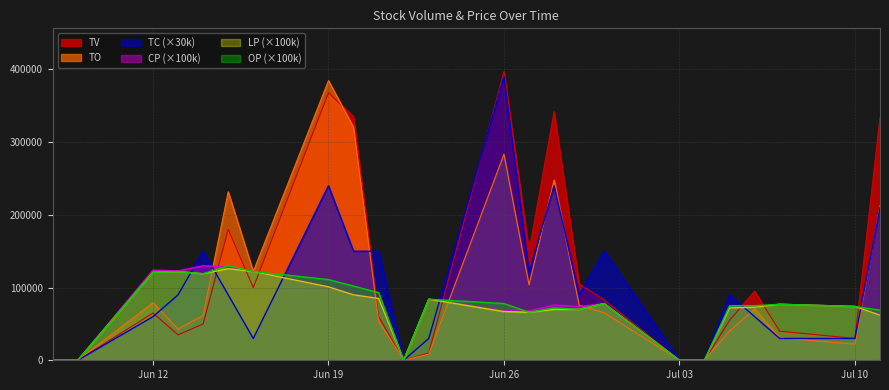

Reading right to left, extract all data points from this chart.

TV: 334000.0	30000.0	40000.0	95000.0	55000.0	0.0	0.0	83000.0	105000.0	342000.0	150000.0	397000.0	10000.0	0.0	60000.0	335000.0	368000.0	100000.0	180000.0	50000.0	35000.0	65000.0	0.0	0.0
TO: 212560.0	22200.0	30800.0	70450.0	40400.0	0.0	0.0	65370.0	75500.0	247920.0	103750.0	283350.0	8400.0	0.0	53800.0	320400.0	384580.0	122000.0	231800.0	61700.0	43000.0	79100.0	0.0	0.0
TC: 210000.0	30000.0	30000.0	60000.0	90000.0	0.0	0.0	150000.0	90000.0	240000.0	120000.0	390000.0	30000.0	0.0	150000.0	150000.0	240000.0	30000.0	90000.0	150000.0	90000.0	60000.0	0.0	0.0
CP: 62000.0	74000.0	77000.0	73000.0	72000.0	0.0	0.0	78000.0	74000.0	76000.0	68000.0	68000.0	84000.0	0.0	85000.0	90000.0	101000.0	122000.0	128000.0	130000.0	123000.0	124000.0	0.0	0.0
LP: 62000.0	74000.0	77000.0	73000.0	72000.0	0.0	0.0	78000.0	70000.0	70000.0	66000.0	67000.0	84000.0	0.0	85000.0	90000.0	101000.0	122000.0	126000.0	119000.0	122000.0	121000.0	0.0	0.0
OP: 69000.0	74000.0	77000.0	75000.0	75000.0	0.0	0.0	78000.0	70000.0	72000.0	66000.0	78000.0	84000.0	0.0	93000.0	102000.0	111000.0	122000.0	130000.0	119000.0	122000.0	121000.0	0.0	0.0